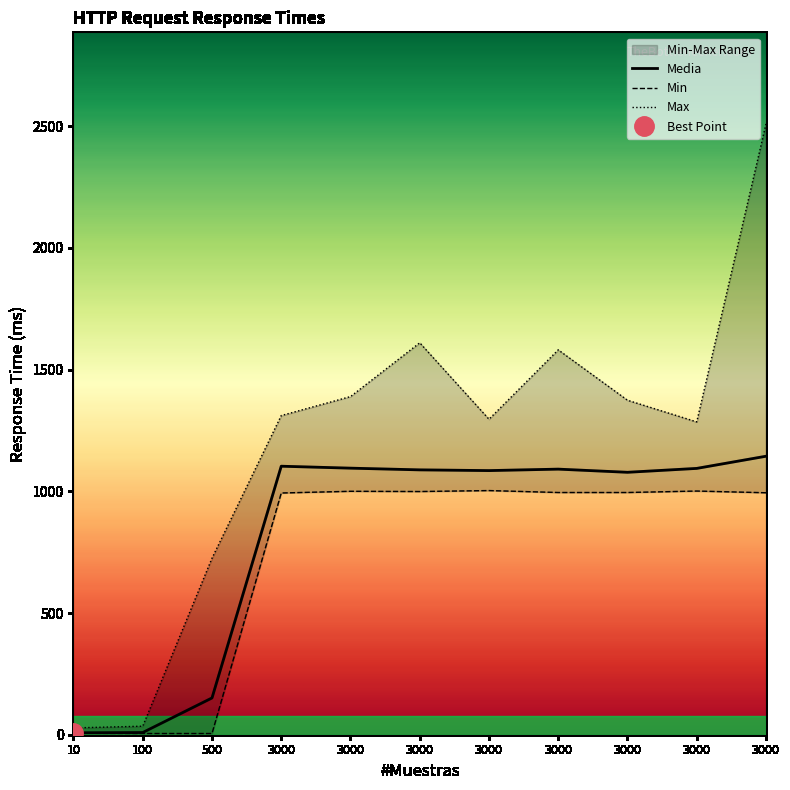

What is the sum of the Media values at 3000 and 3000?

2182